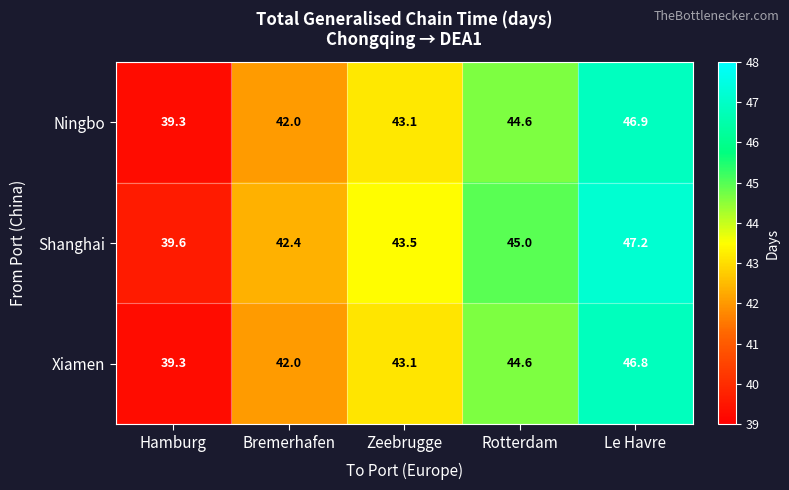

What is the difference between the Xiamen values at Zeebrugge and Bremerhafen?

1.1